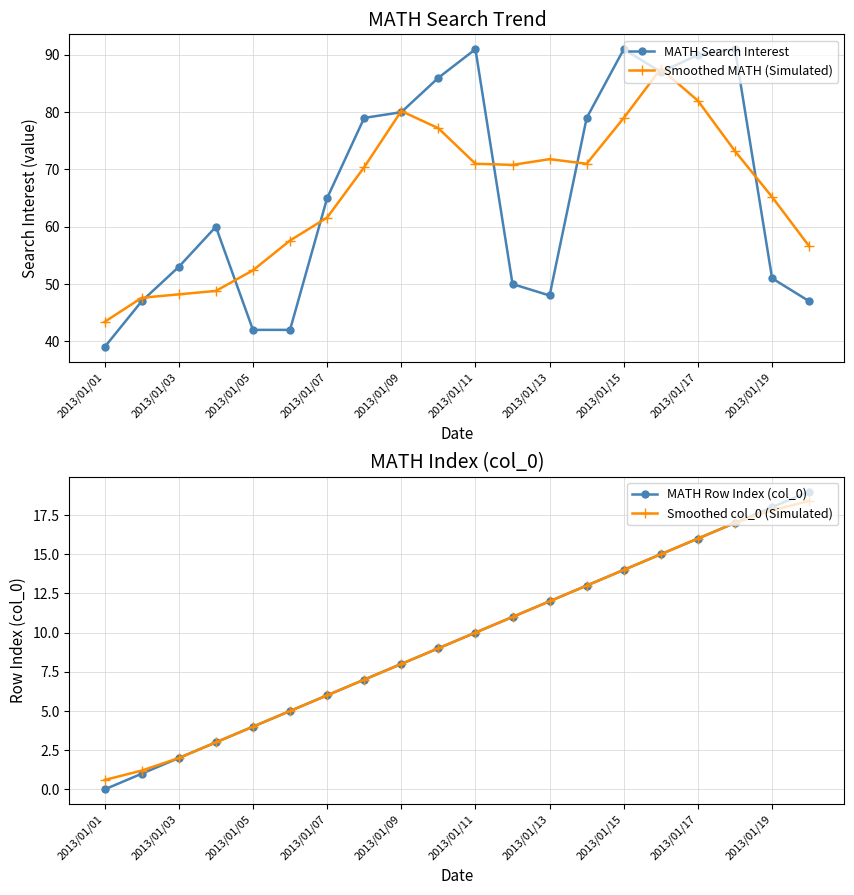

At which category does the chart reach its minimum across all series?

2013/01/01